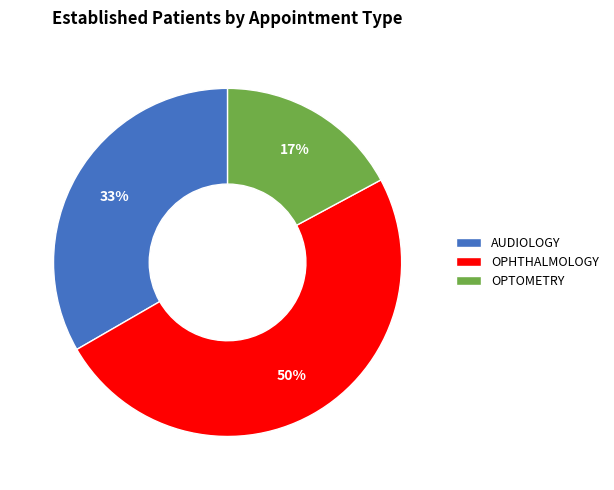

What is the ratio of the value at OPHTHALMOLOGY to the value at AUDIOLOGY?

1.5